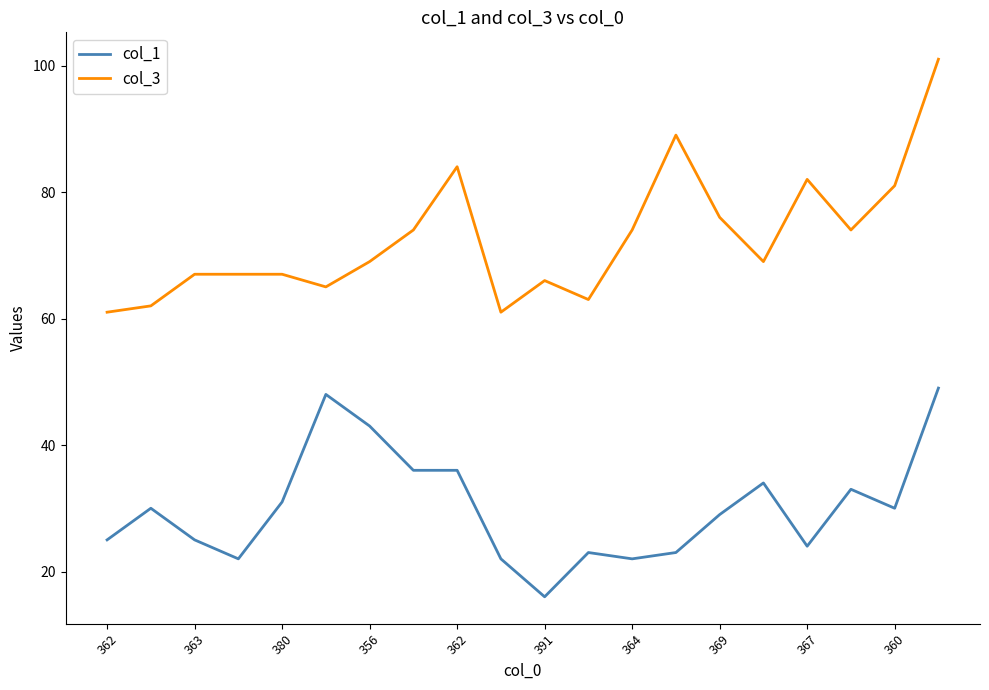

True or false: col_3 and col_1 intersect in this chart.

False